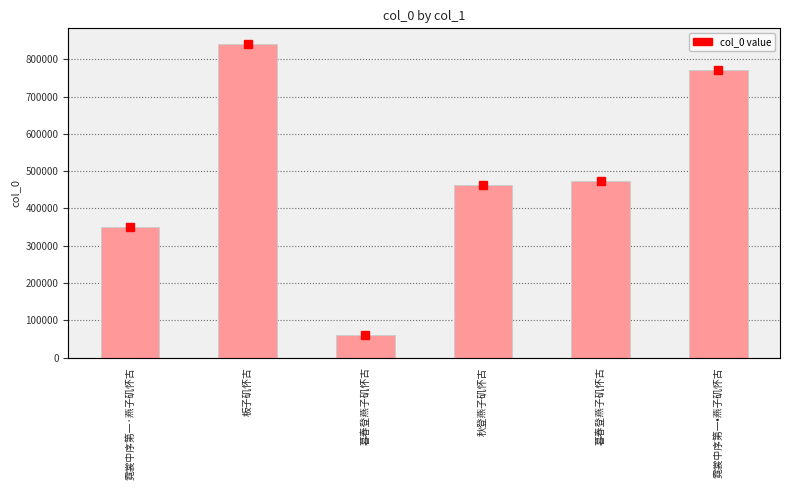

What is the change in value from 霓裳中序第一·燕子矶怀古 to 板子矶怀古?

+490170